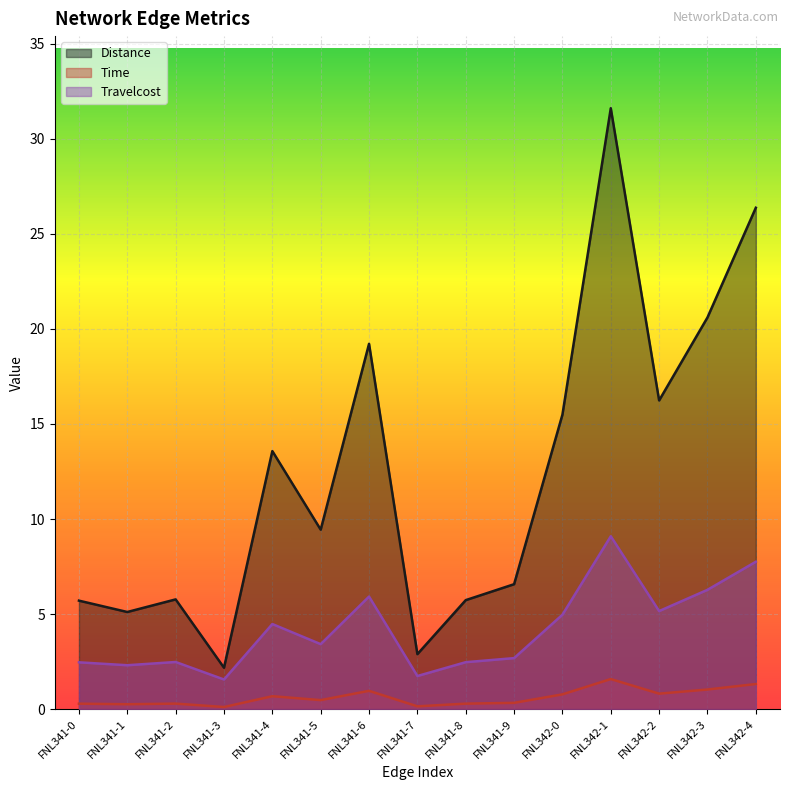

What is the sum of all Travelcost values?

62.7